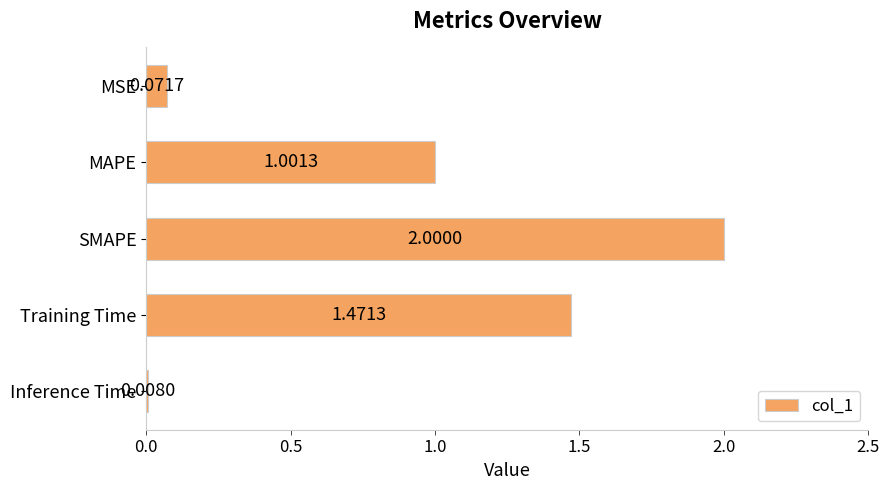

How many categories are shown in the chart?

5